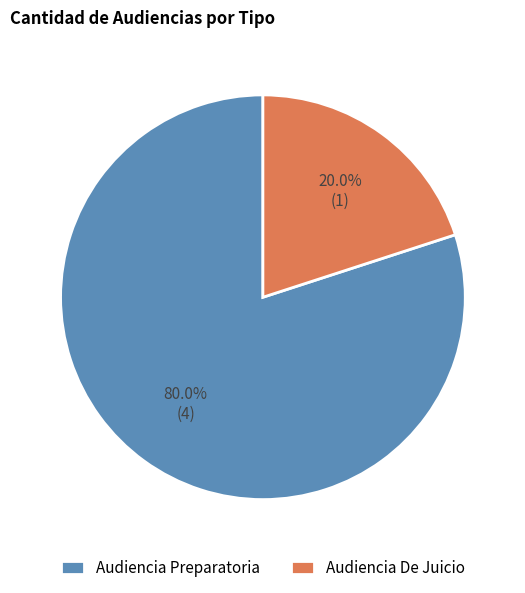

Which slice is the largest?

Audiencia Preparatoria